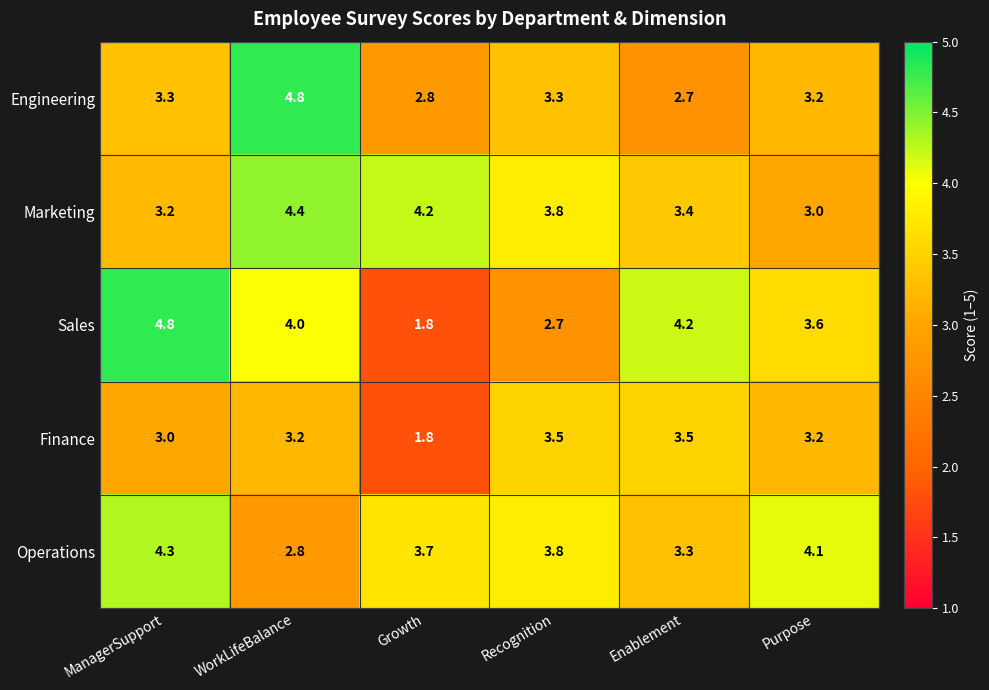

Reading left to right, list all the values displayed in this chart.

Engineering: 3.3	4.8	2.8	3.3	2.7	3.2
Marketing: 3.2	4.4	4.2	3.8	3.4	3.0
Sales: 4.8	4.0	1.8	2.7	4.2	3.6
Finance: 3.0	3.2	1.8	3.5	3.5	3.2
Operations: 4.3	2.8	3.7	3.8	3.3	4.1